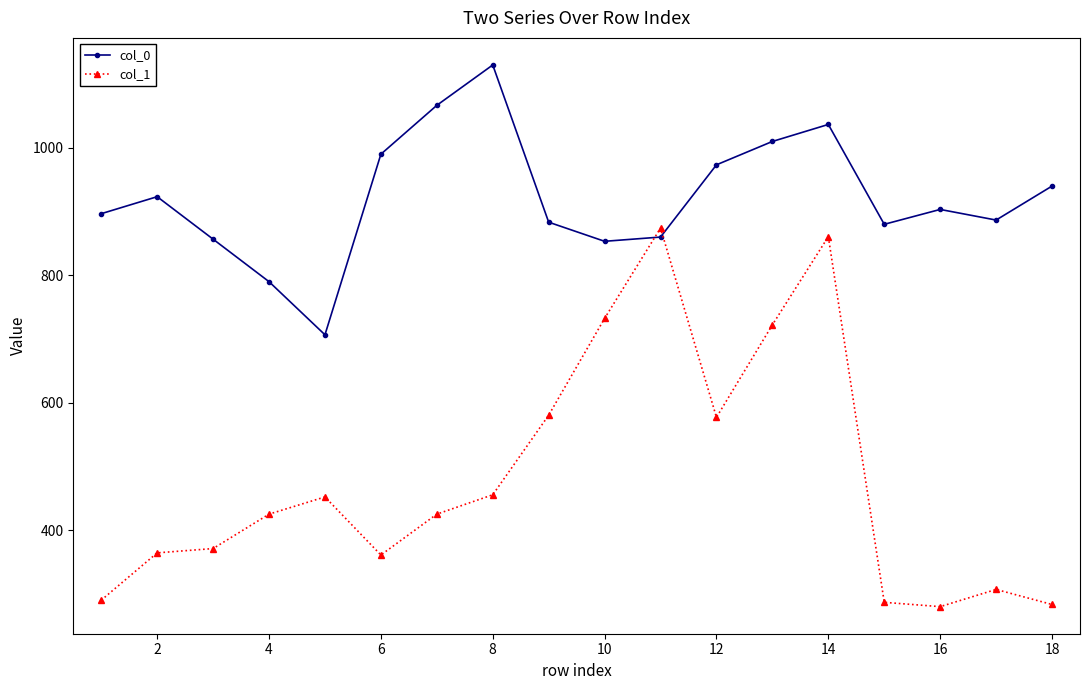

What is the difference between the maximum and minimum values in the col_0 series?

423.3